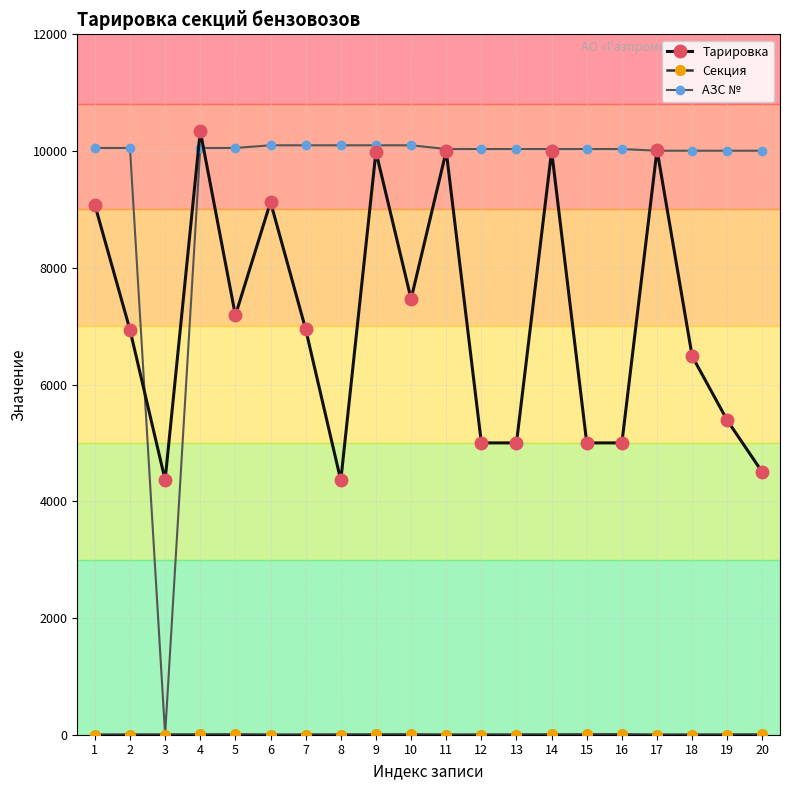

The value of АЗС № at 2 is 7008. True or false?

False